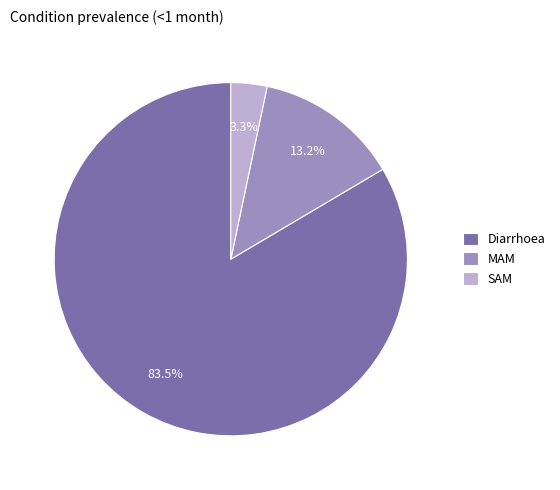

To the nearest percent, what is the combined percentage of Diarrhoea and MAM?

97%